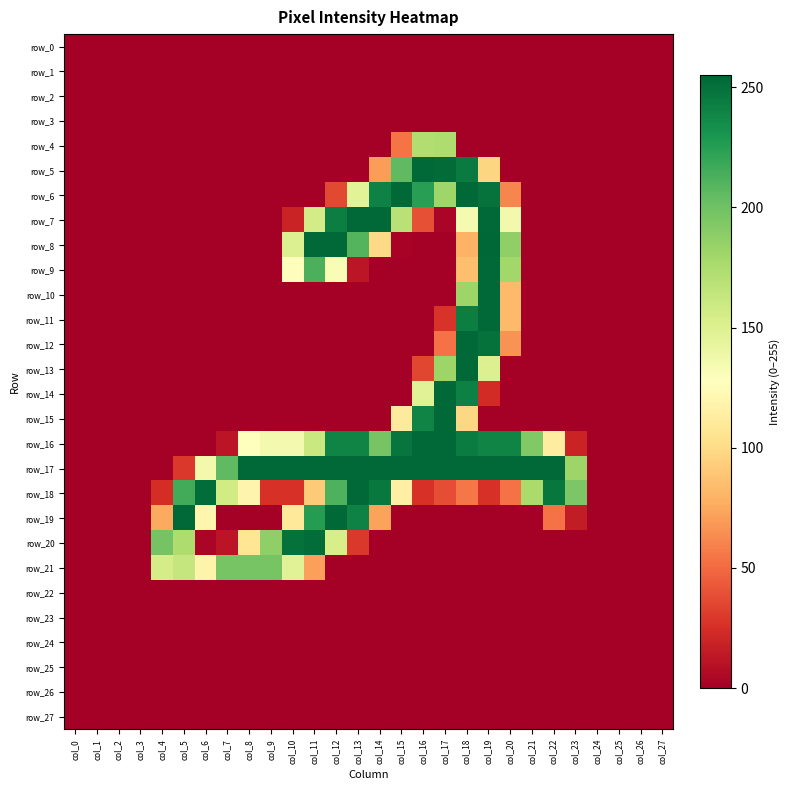

What is the greatest value displayed?

255